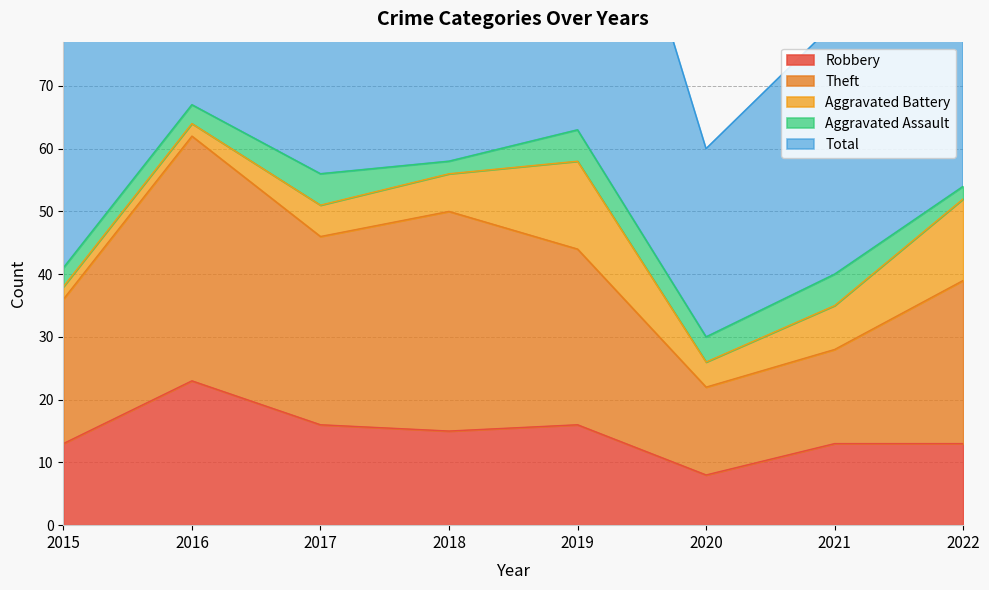

Is the value of Total at 2022 greater than the value of Theft at 2020?

Yes